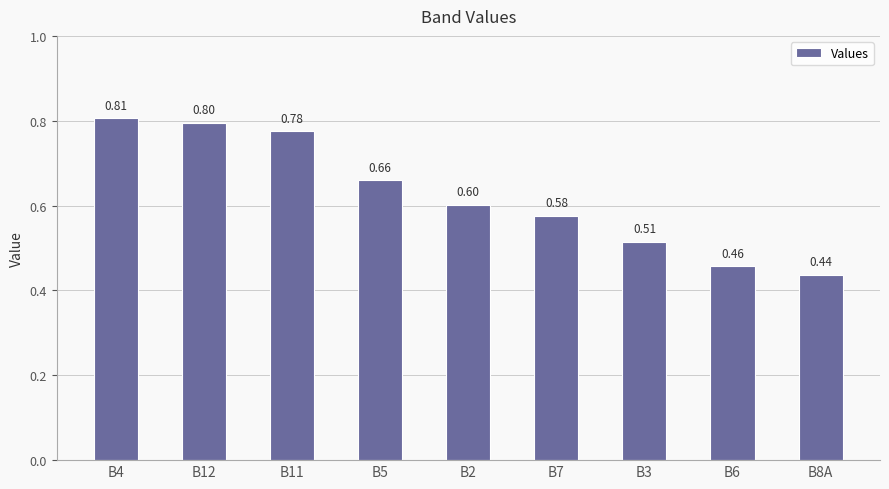

What is the change in value from B11 to B6?

-0.3